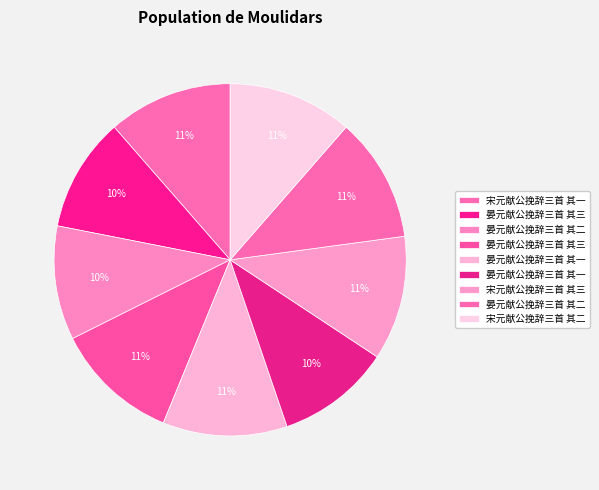

How many segments does this pie chart have?

9